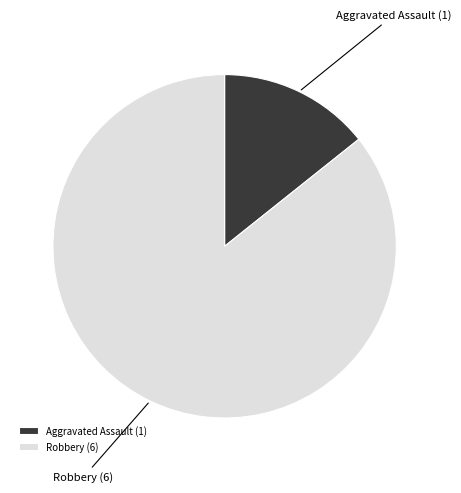

Is Aggravated Assault the majority of the pie?

No